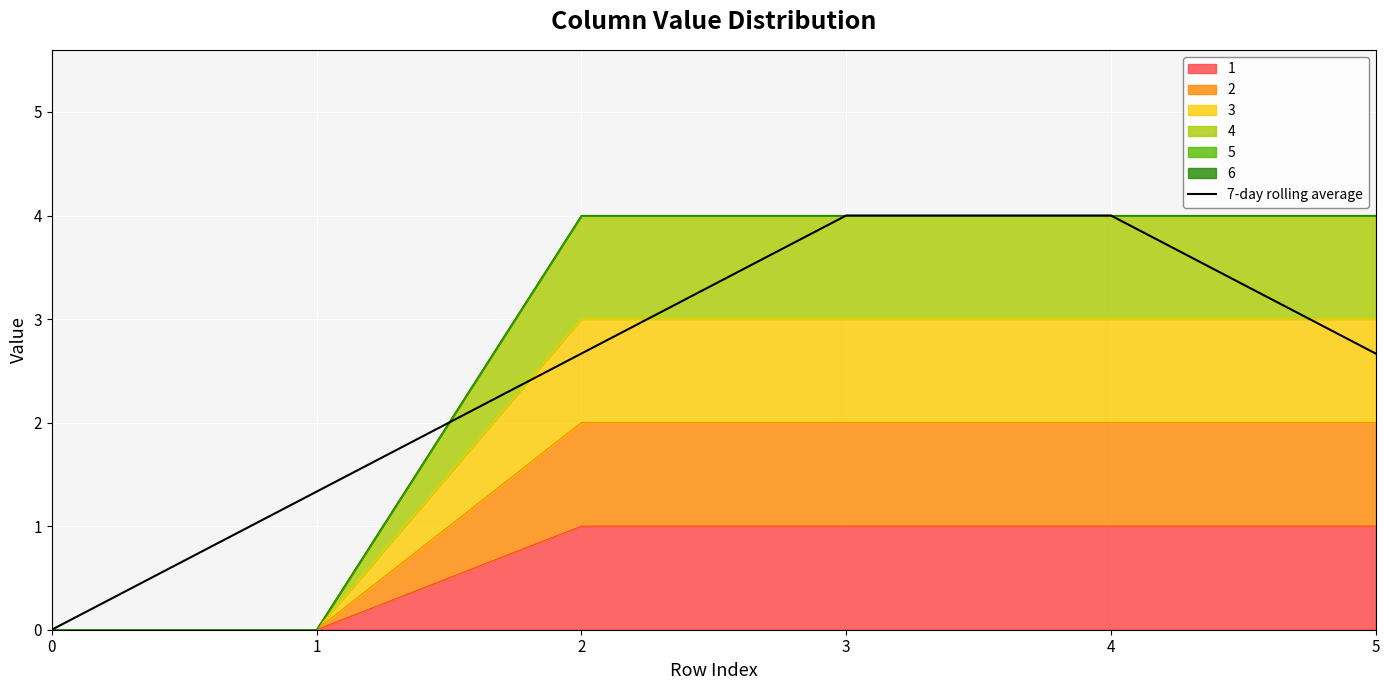

True or false: the data shows 1.3 at 1.

True